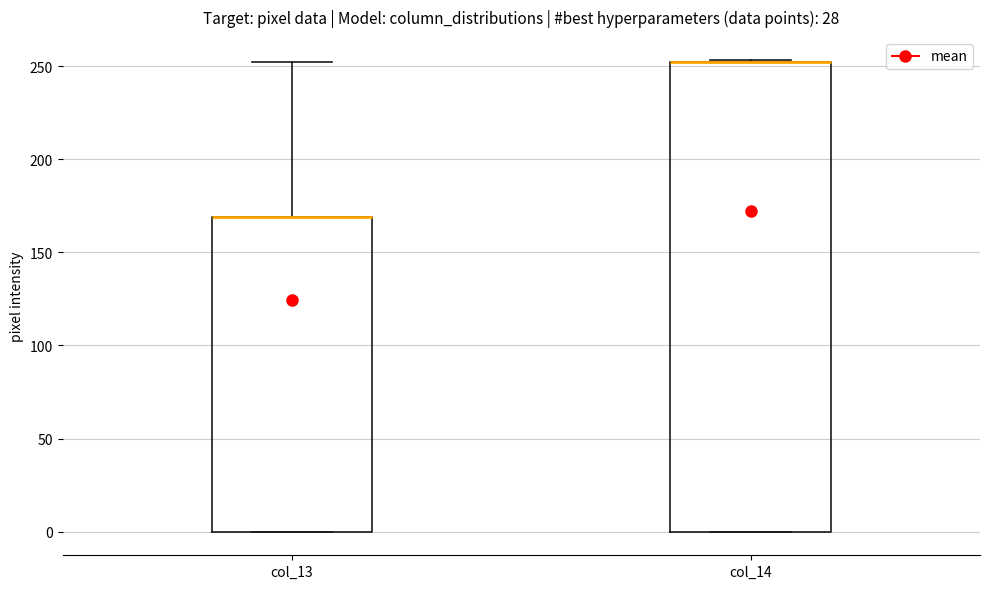

Where is the lower edge of the box for col_13 on the y-axis? The values are not printed on the chart, so give them approximately, as read against the axis.

0